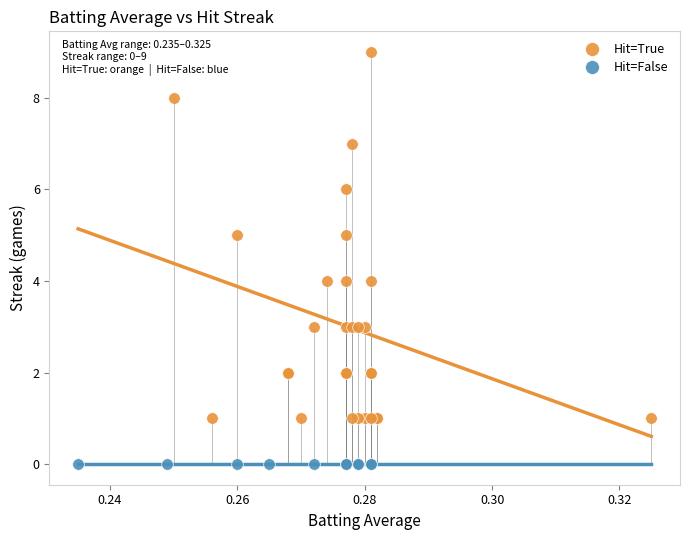

Which series contains the lowest Y value?

Hit=False